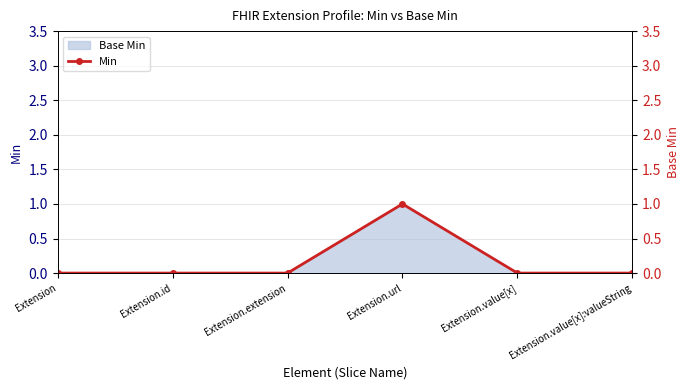

What is the sum of all values?

1